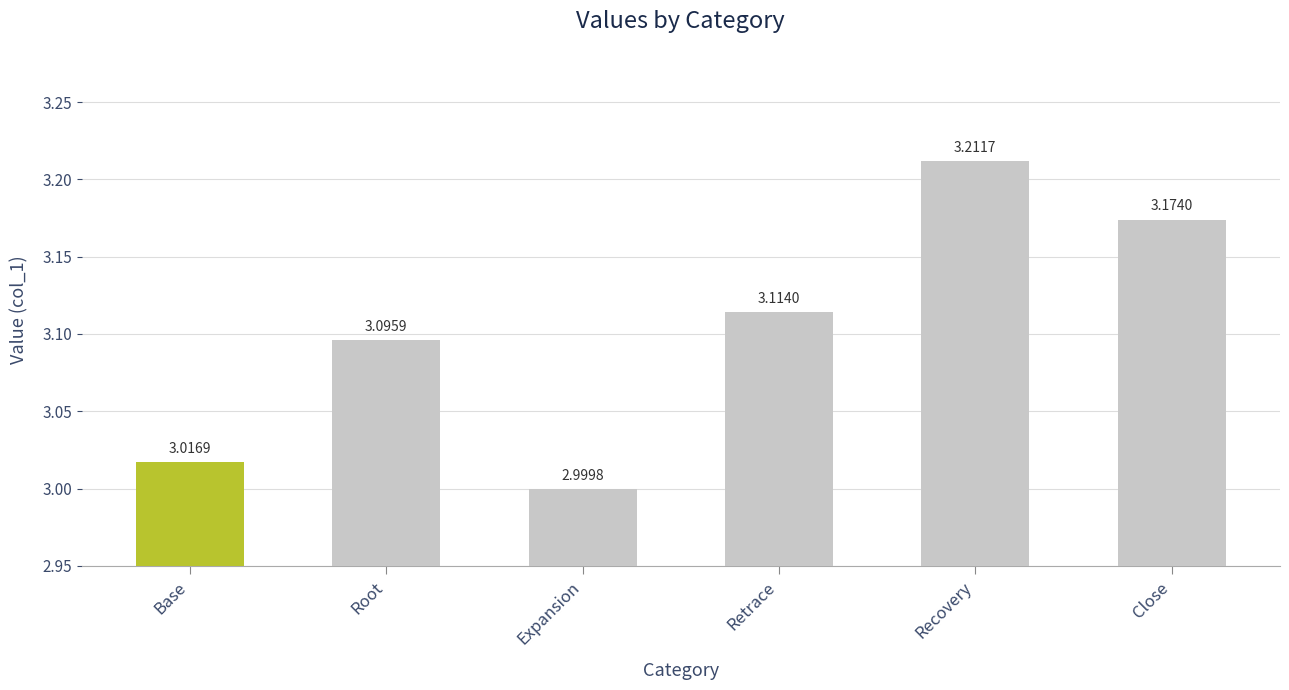

True or false: the data shows 3.9 at Expansion.

False